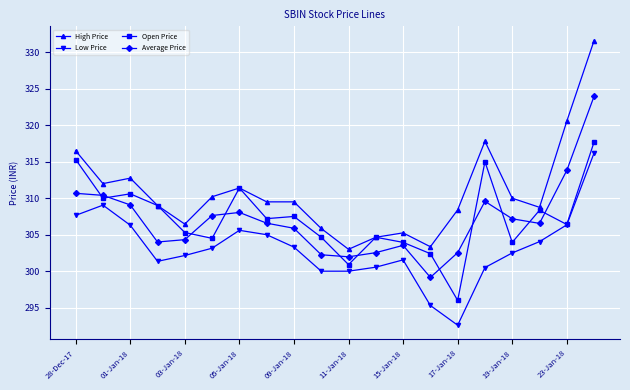

True or false: Low Price and High Price intersect in this chart.

False